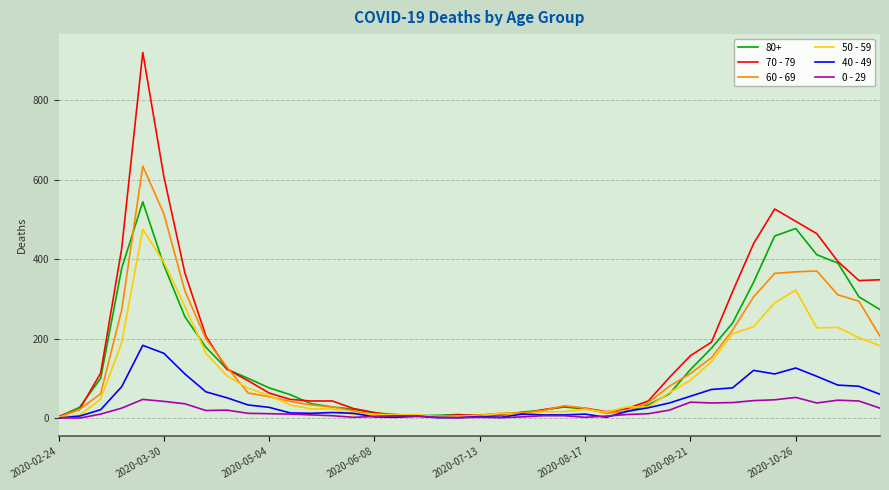

Rank the series by their maximum value, from lowest to highest.

0 - 29, 40 - 49, 50 - 59, 80+, 60 - 69, 70 - 79